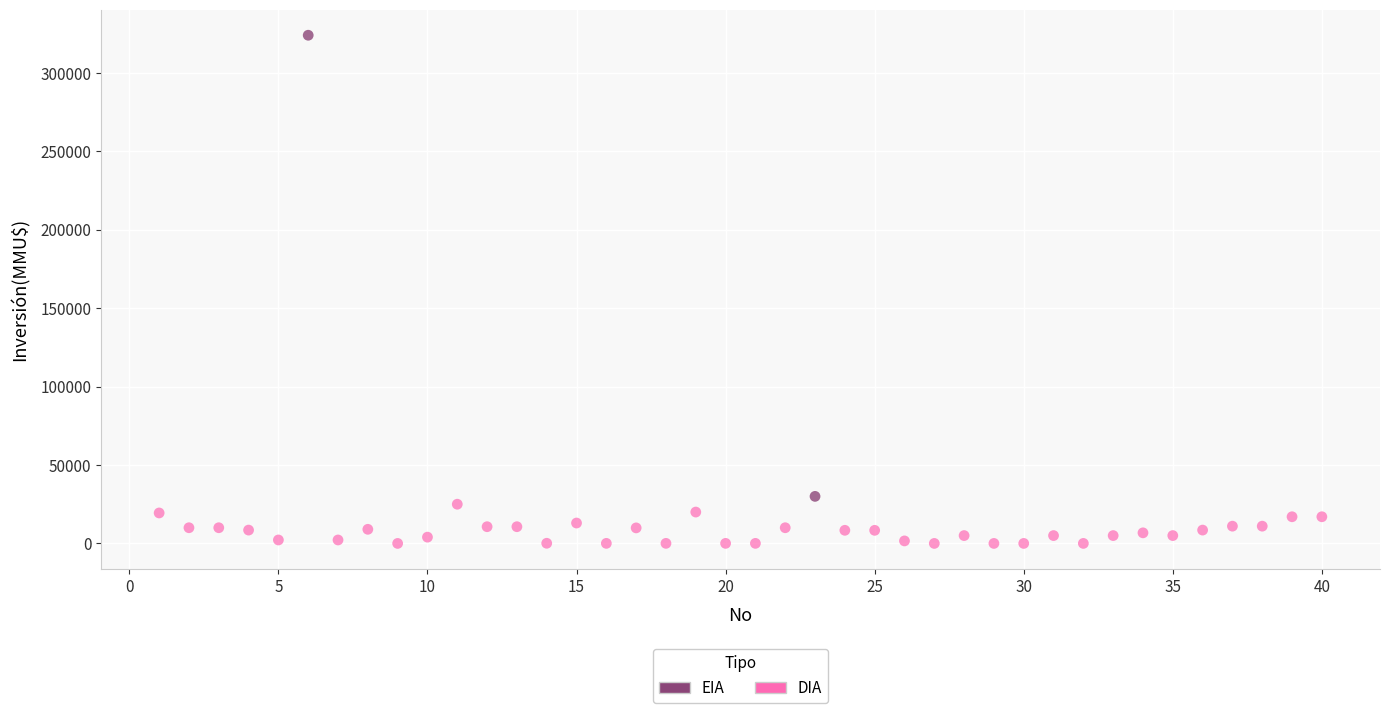

What are all the series names shown in the legend?

EIA, DIA